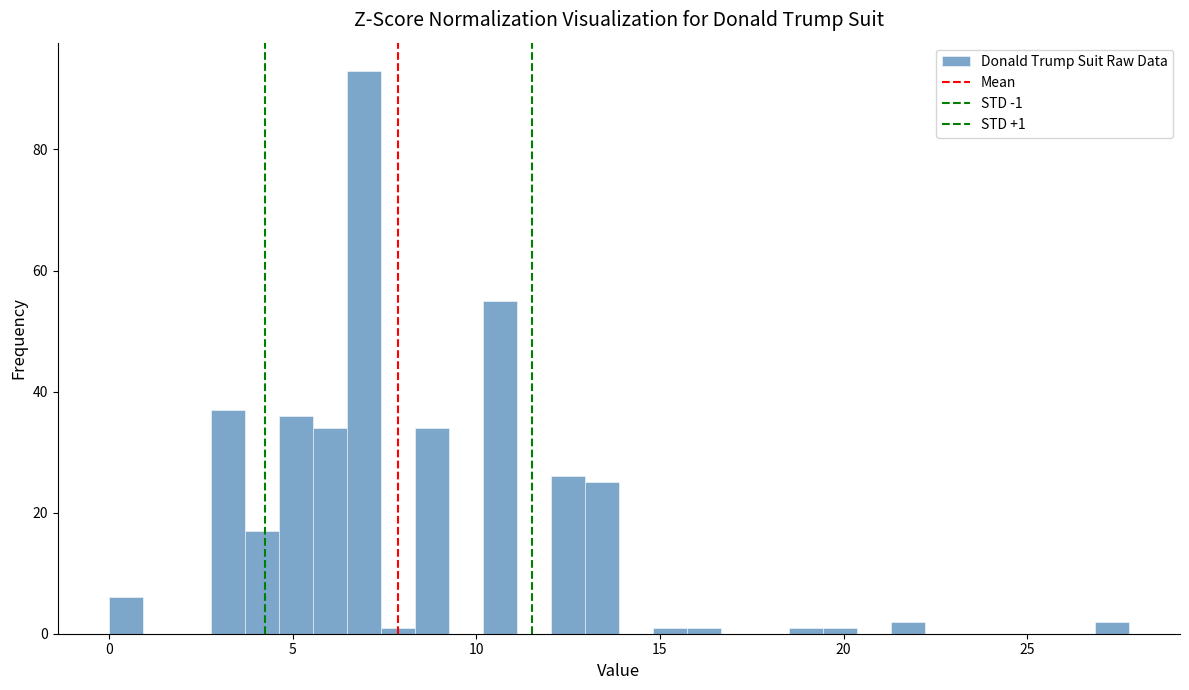

Around what value on the x-axis is the tallest bar? Give the approximate position of its centre, as read against the axis.

7.0